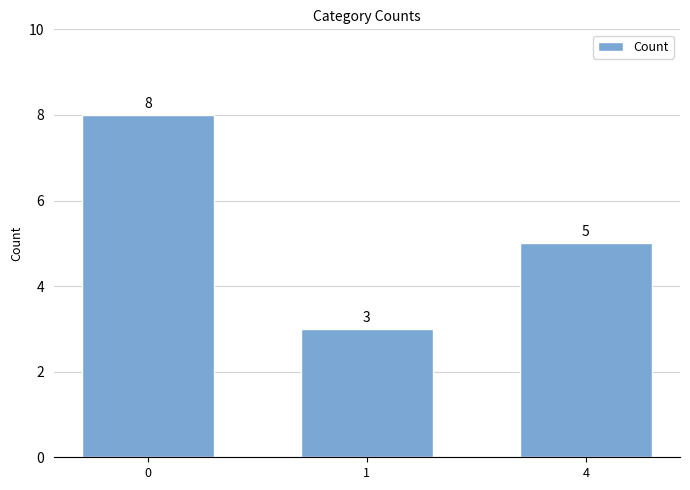

What is the value of the 1st bar from the left?

8